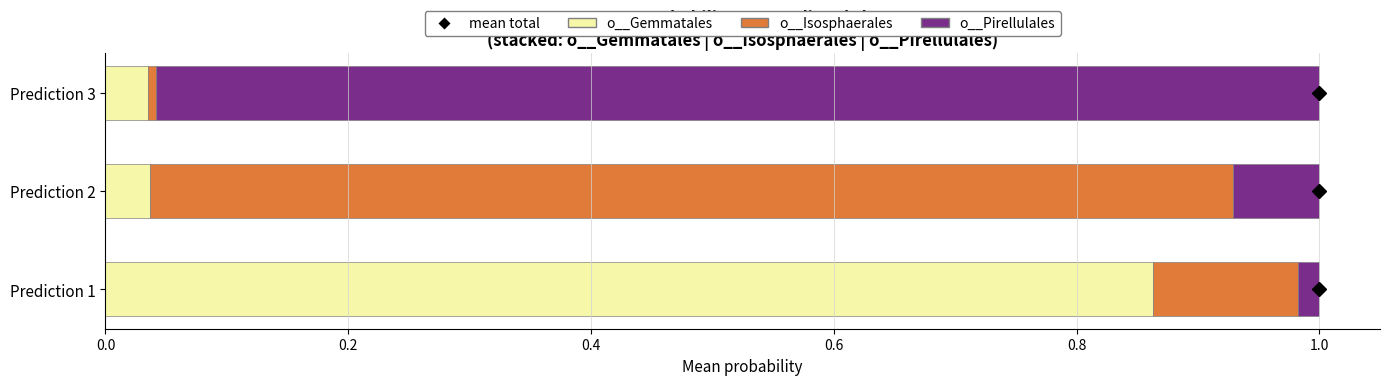

The o__Gemmatales series shows 0.9 at Prediction 1. True or false?

True